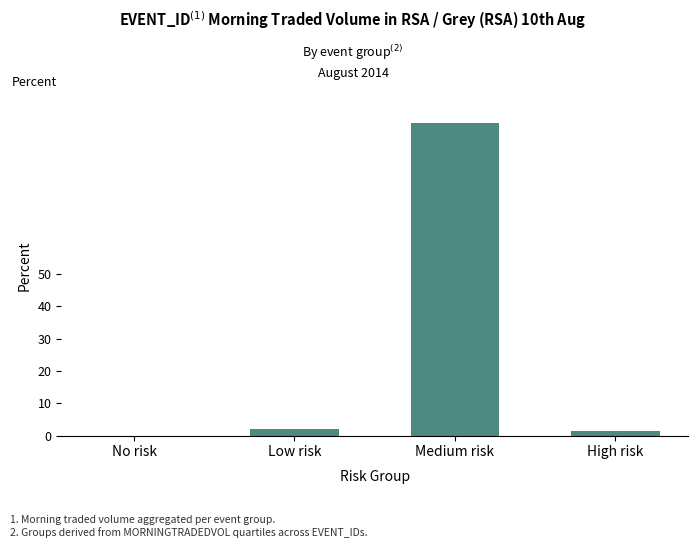

What is the difference between the values at High risk and Medium risk?

95.3